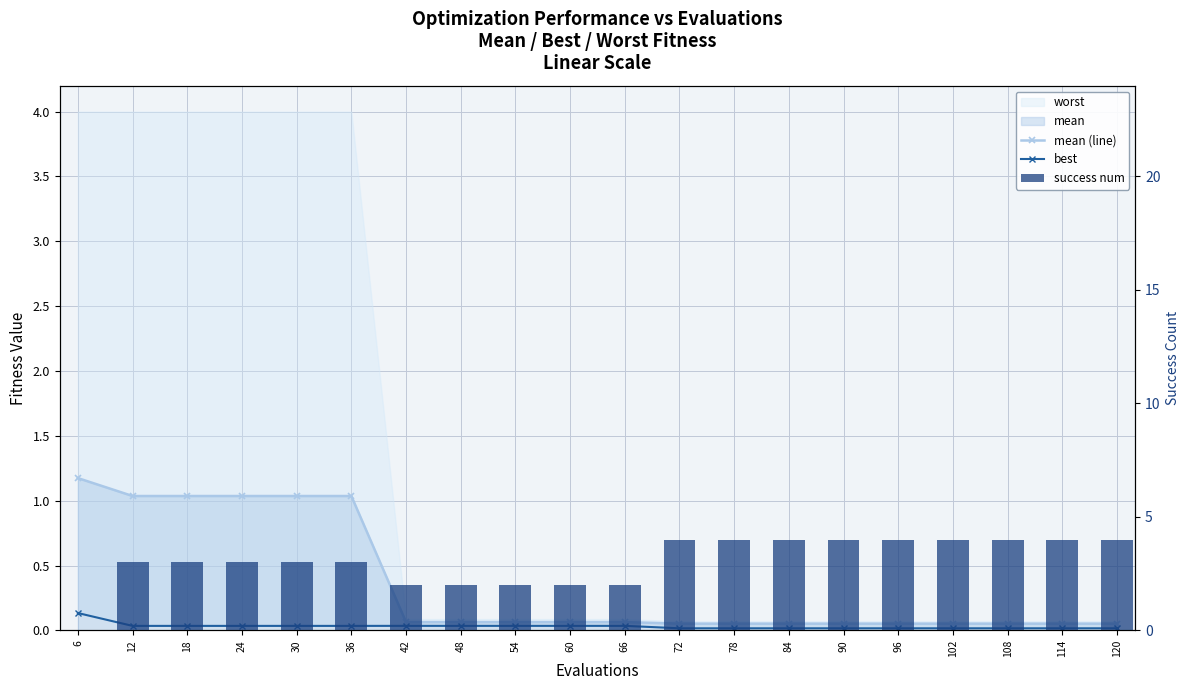

True or false: best has a value of 0.0 at 114.

True